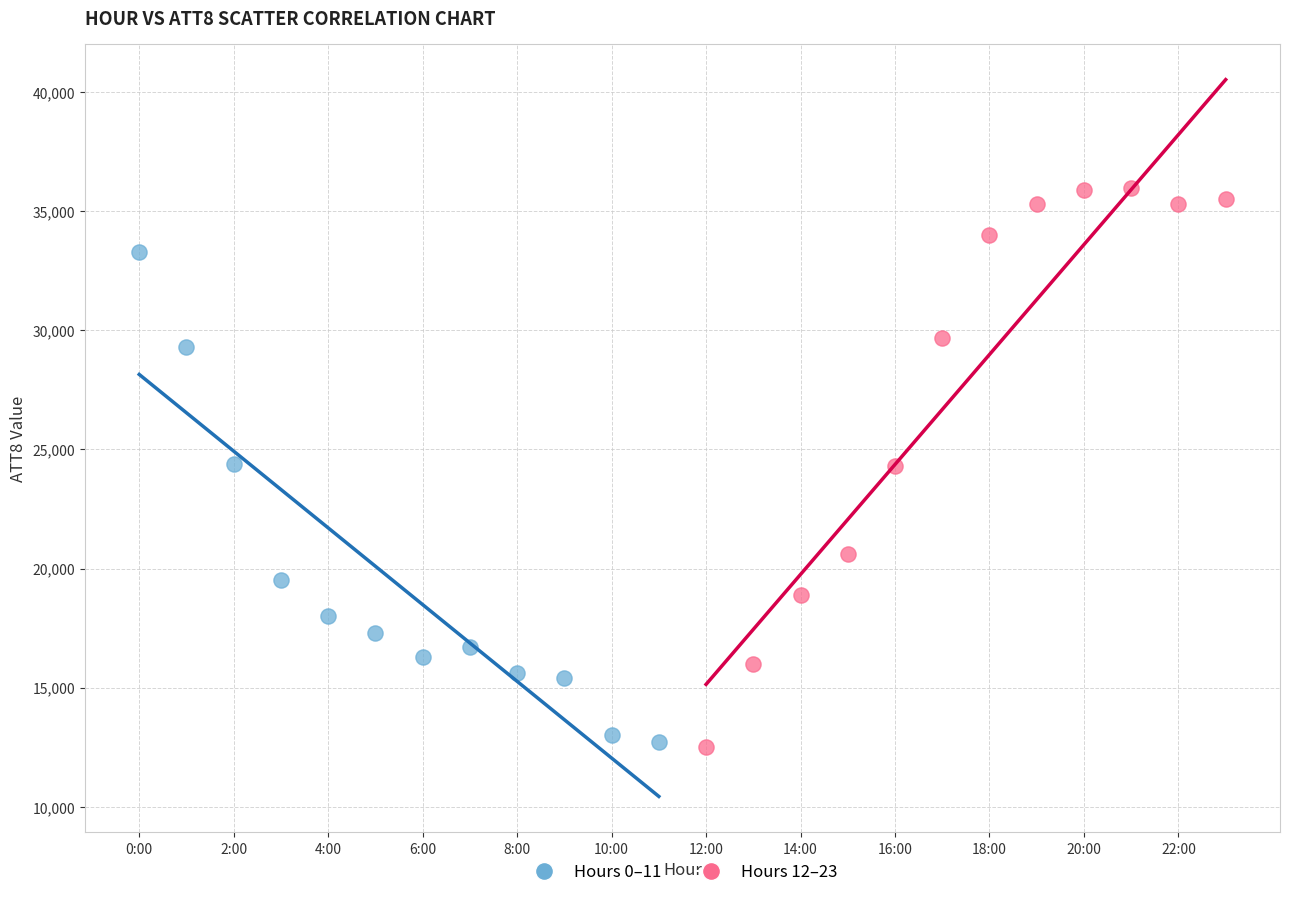

Which series contains the highest Y value?

Hours 12–23